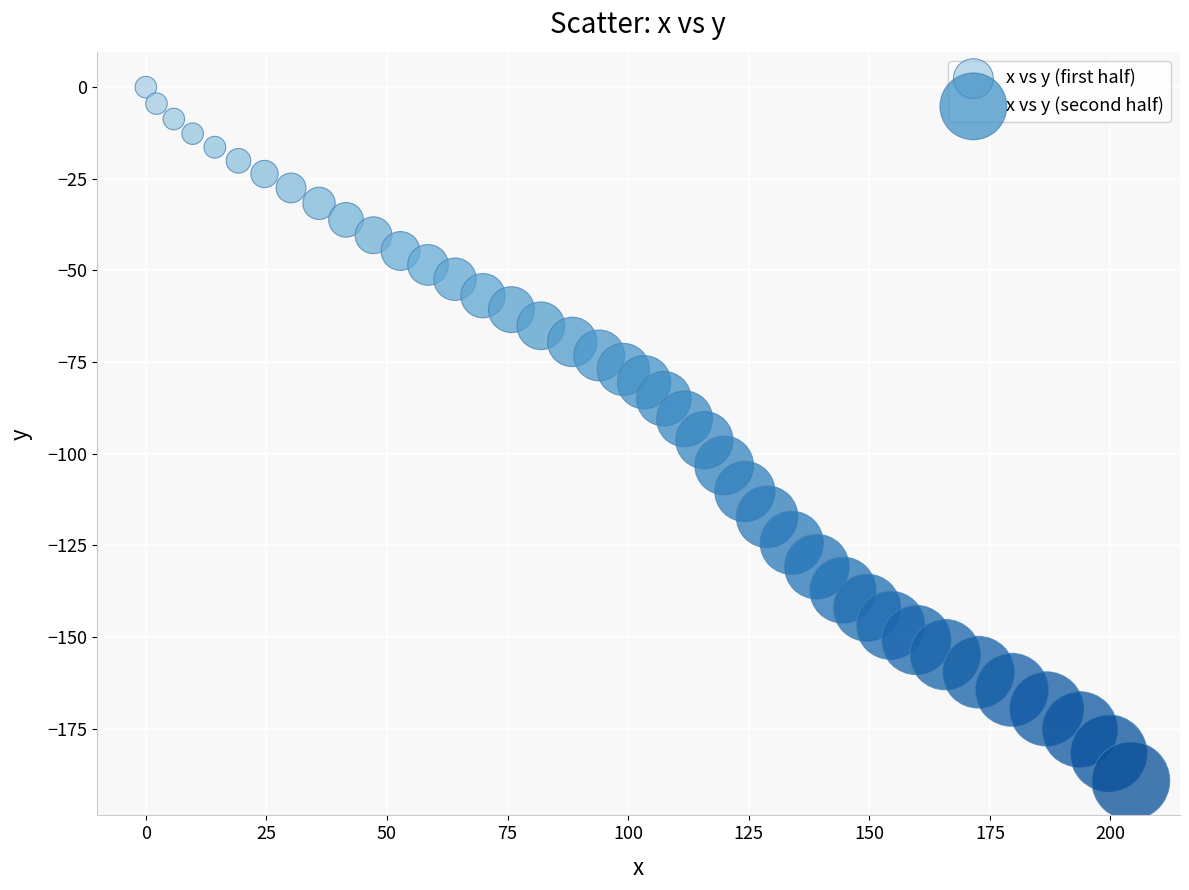

Which series contains the highest Y value?

x vs y (first half)